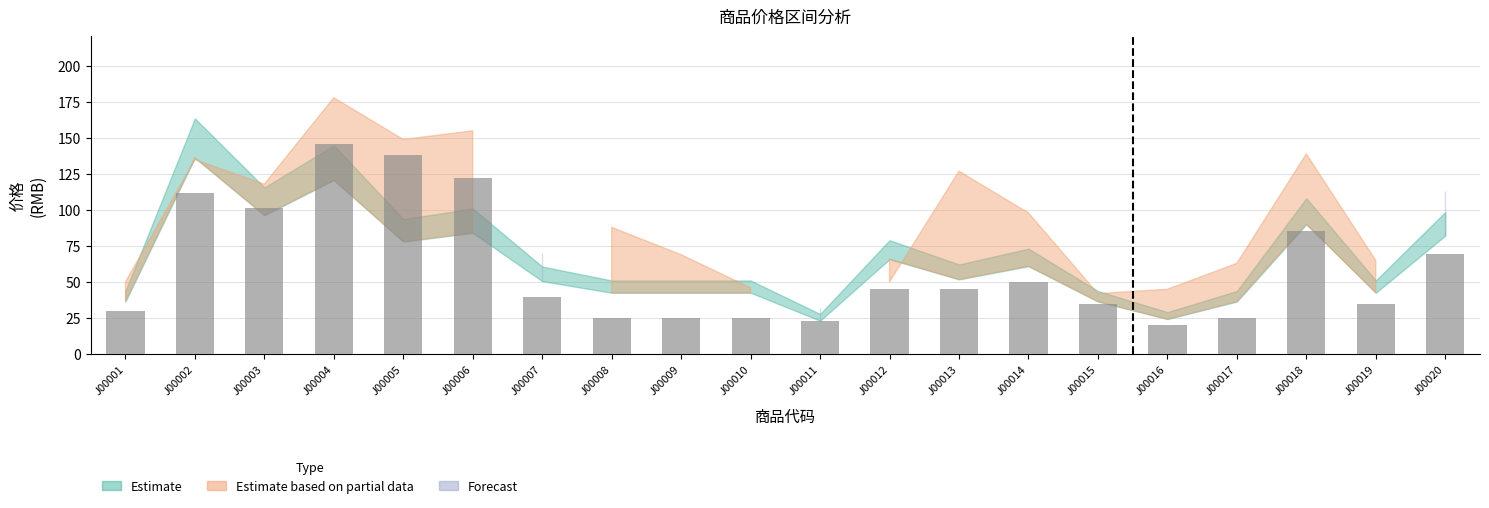

What is the value of the 7th bar from the left?

39.5